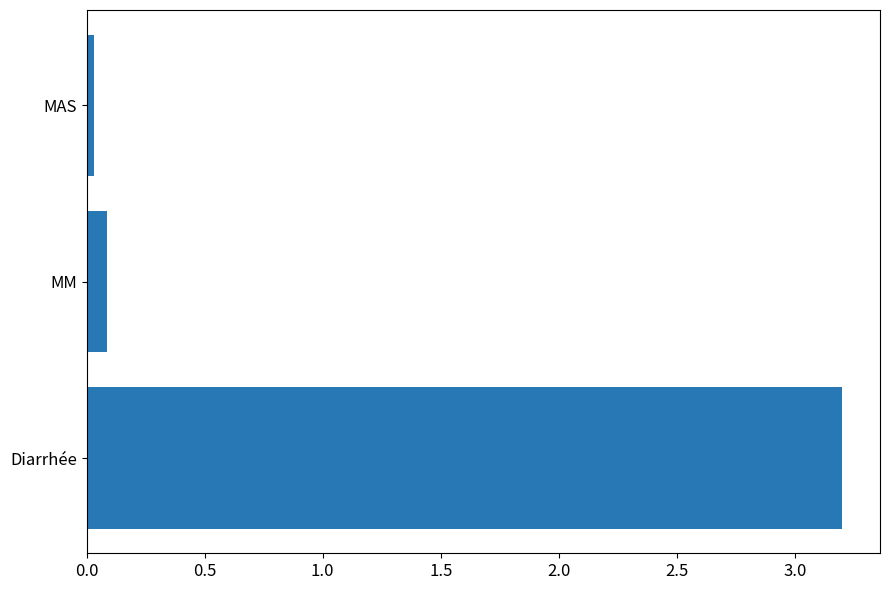

How many bars are there in total?

3